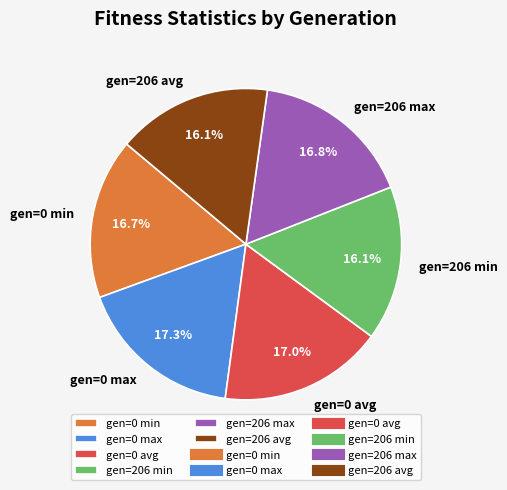

Is there any slice that represents more than half of the pie?

No